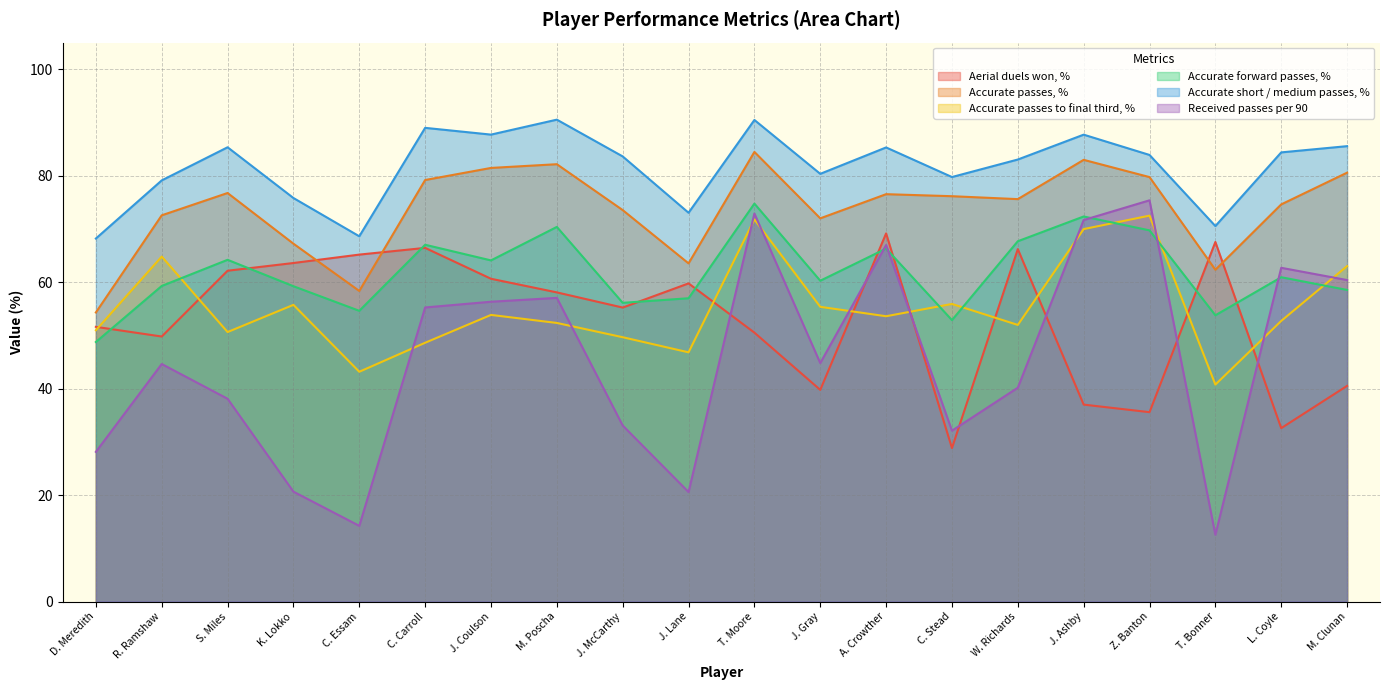

What is the lowest value of the Received passes per 90 series?

12.5